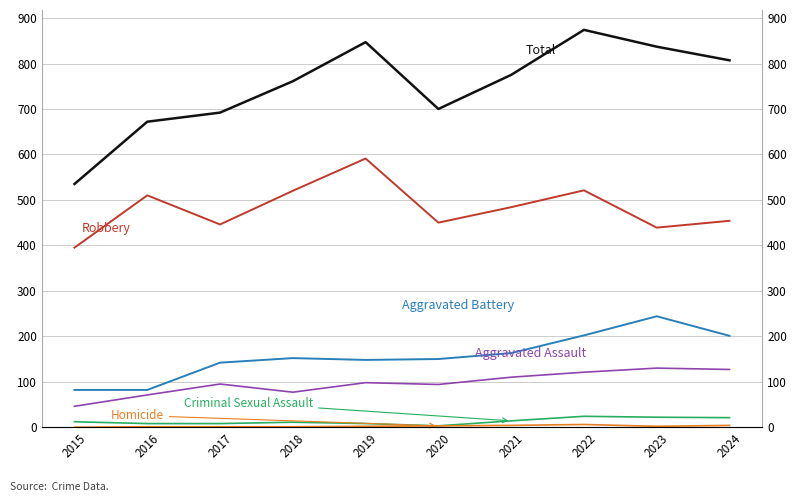

At which category is the sum across all series the highest?

2022